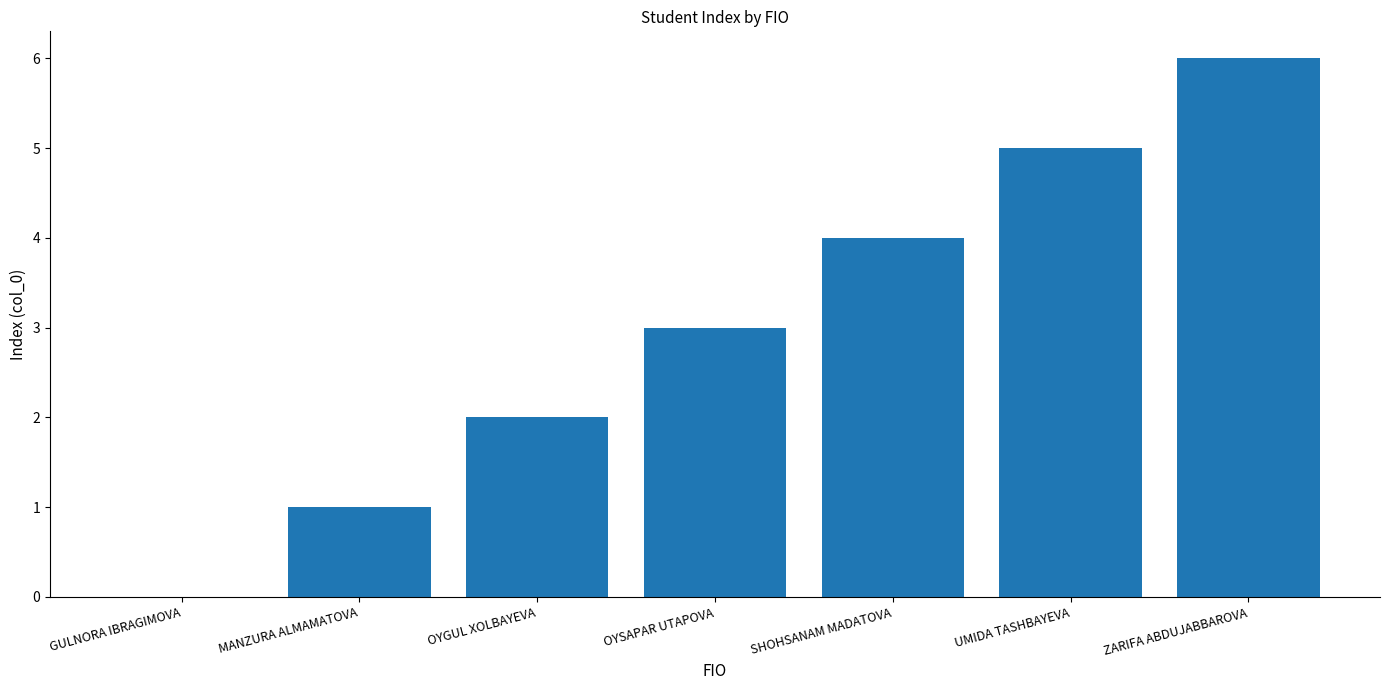

What is the maximum value shown in the chart?

6